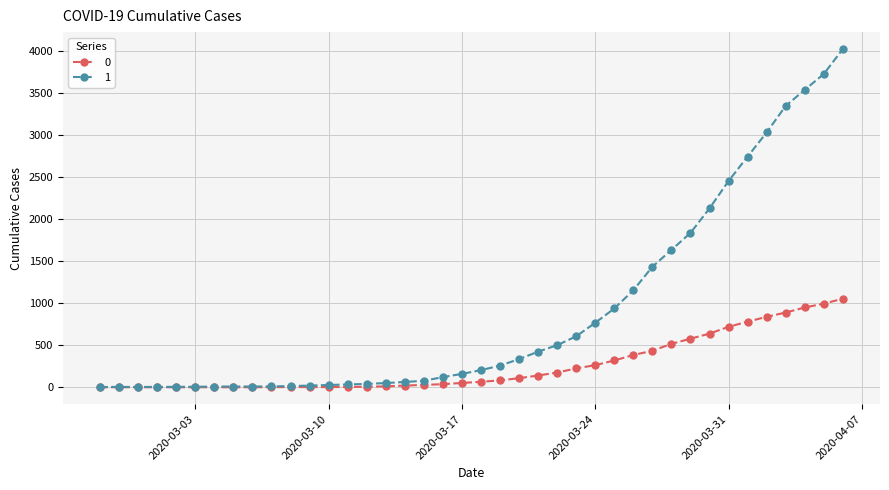

Rank the series by their average value, from highest to lowest.

1, 0